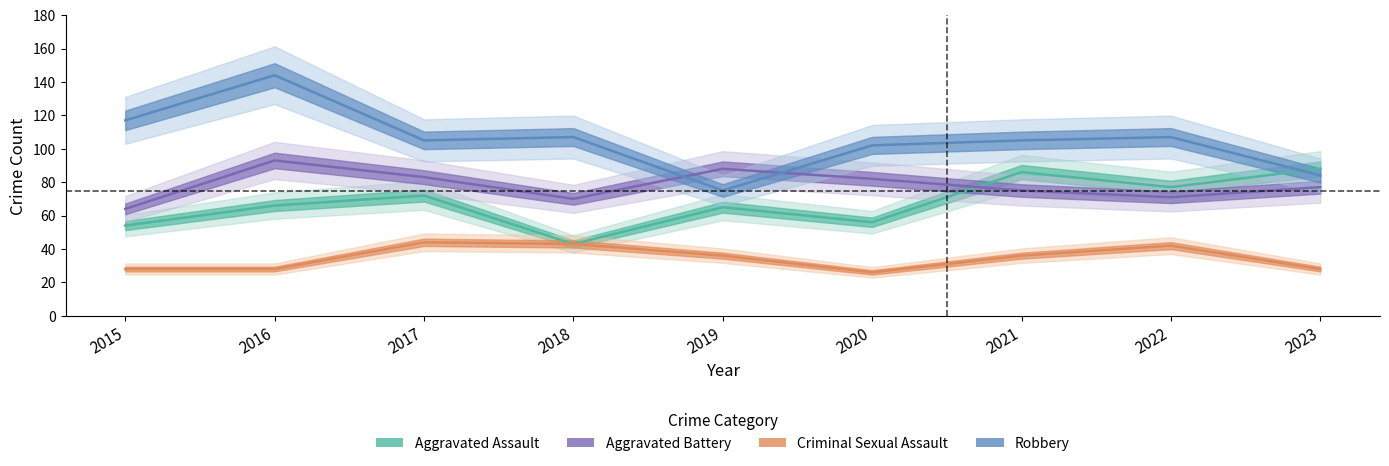

Reading left to right, transcribe all the data shown in this chart.

Aggravated Assault: 54	66	72	43	65	56	86	77	88
Aggravated Battery: 64	93	83	70	88	82	75	71	77
Criminal Sexual Assault: 28	28	44	43	36	26	36	42	28
Robbery: 117	144	105	107	75	102	105	107	84